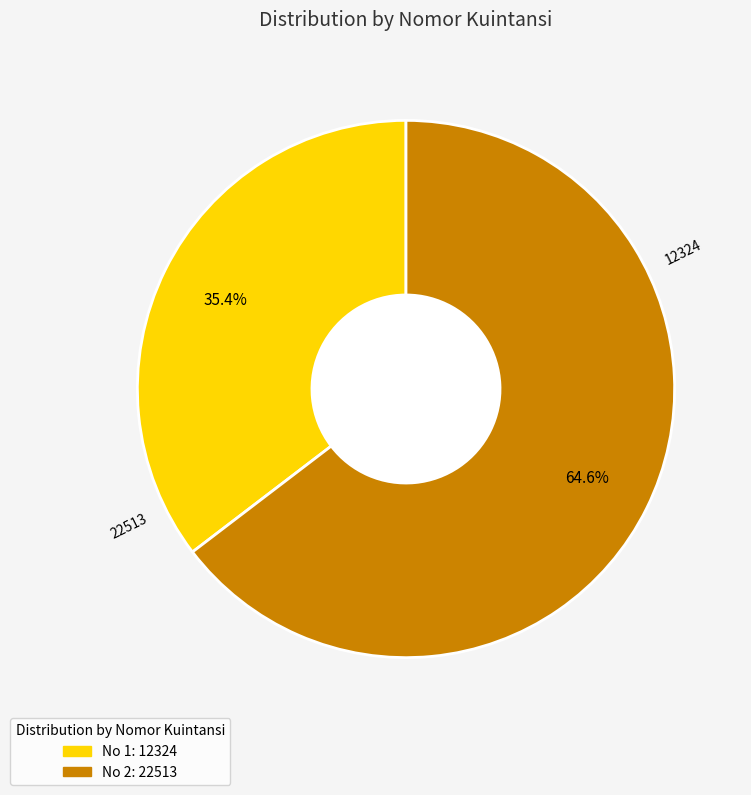

Is there a majority slice in this chart?

Yes